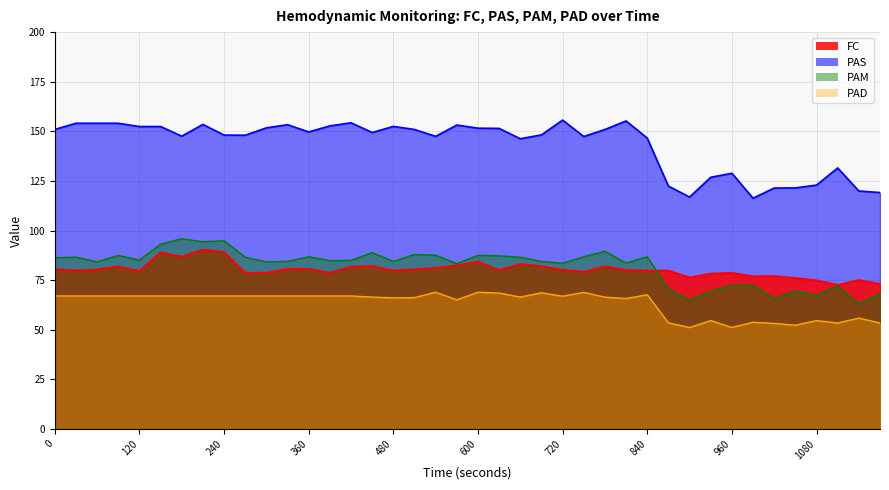

What is the sum of all PAM values?

3285.0